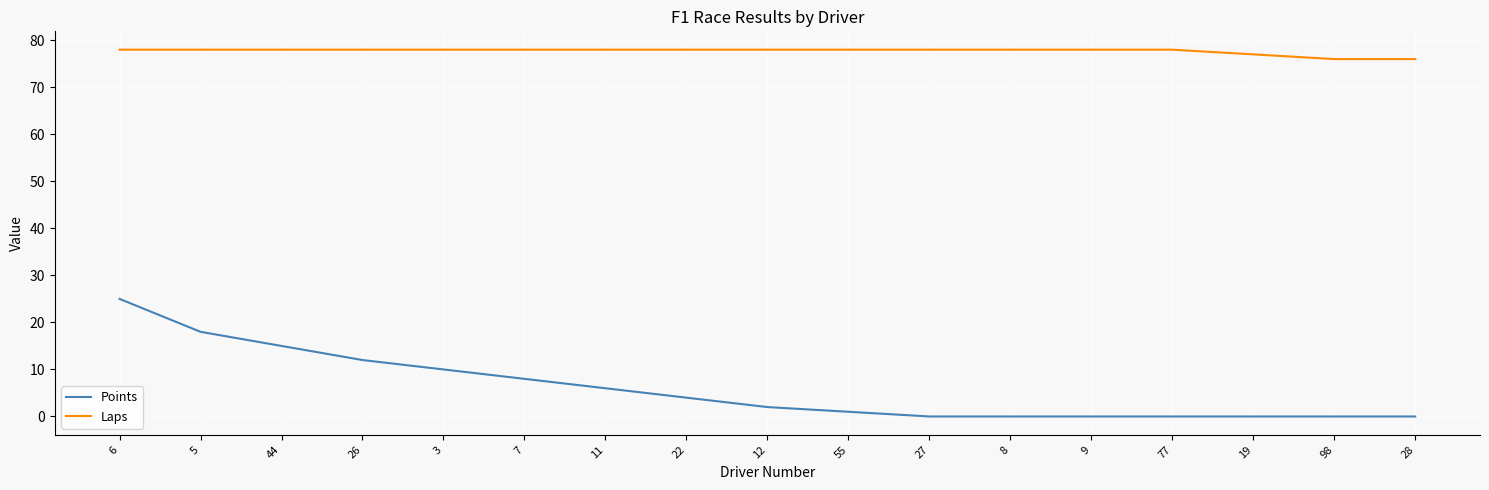

At 3, list the series in order from smallest to largest.

Points, Laps